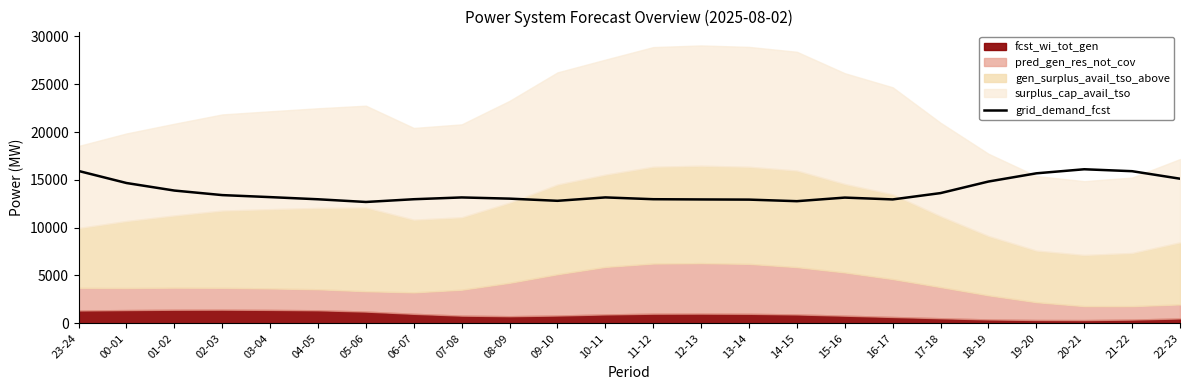

What is the sum of the values at 07-08 and 04-05?

26128